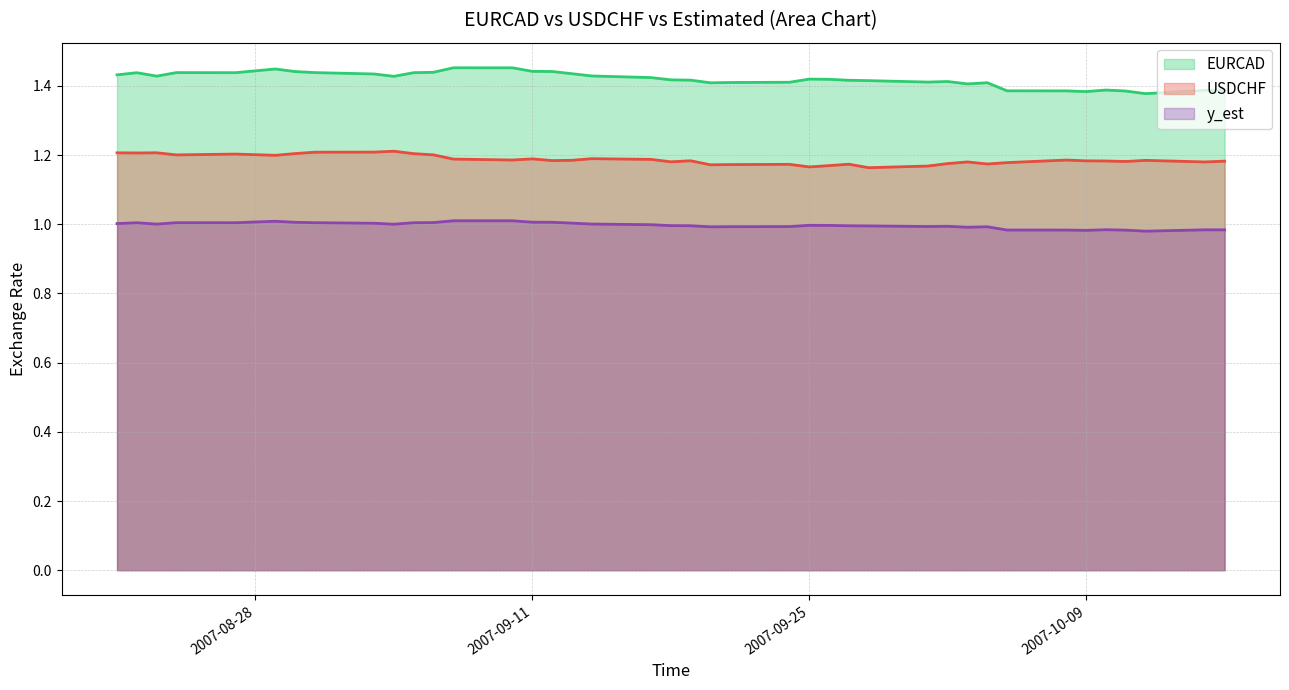

What is the difference between the highest and lowest values at 2007-09-03?

0.4